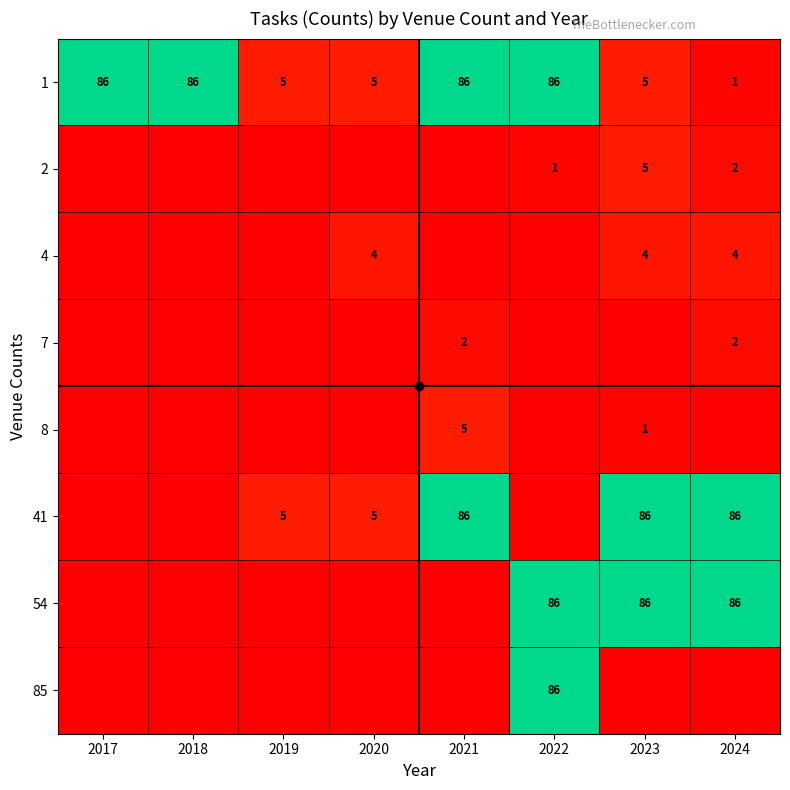

The value of 1 at 2023 is 7. True or false?

False